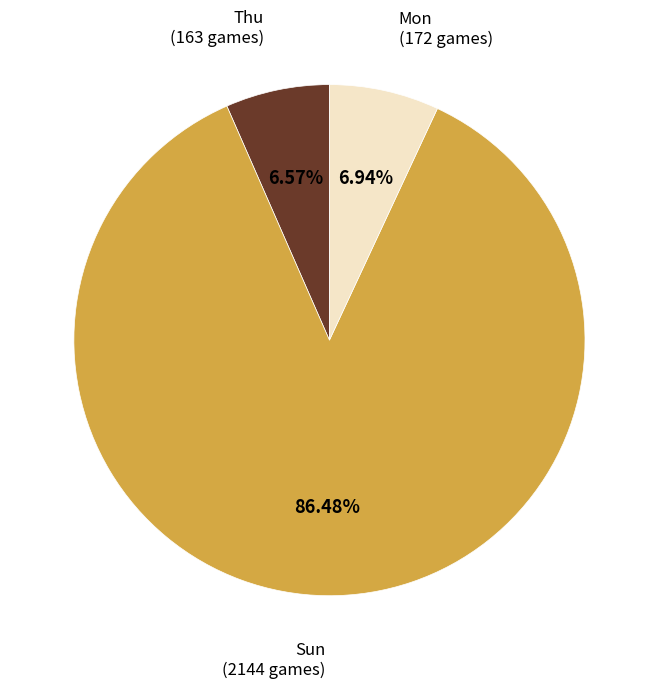

Does any single category account for the majority?

Yes